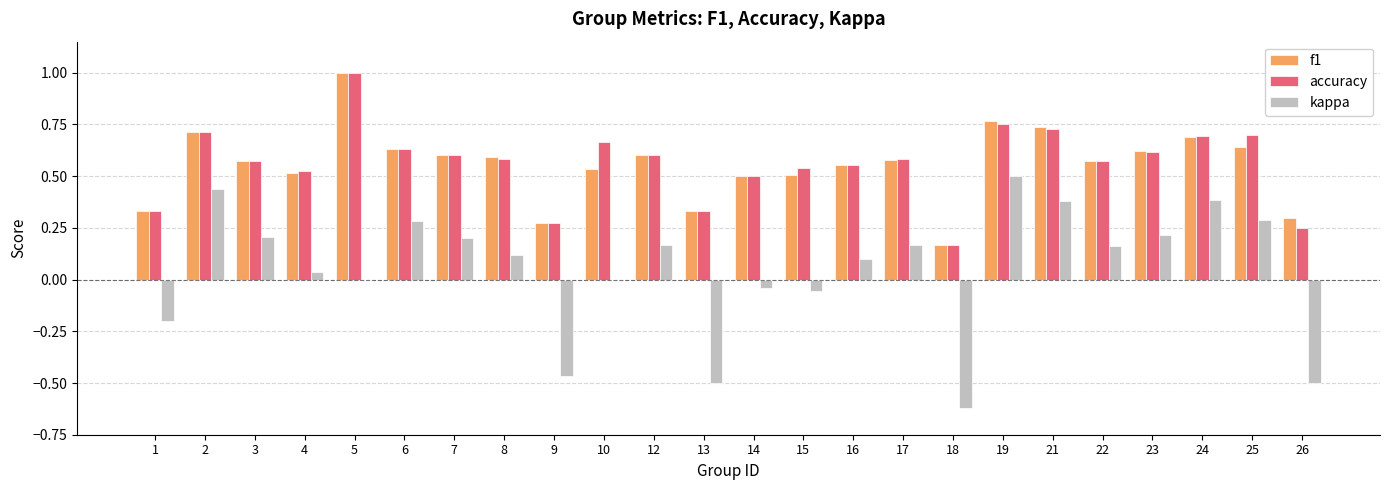

At which label does kappa reach its peak?

19